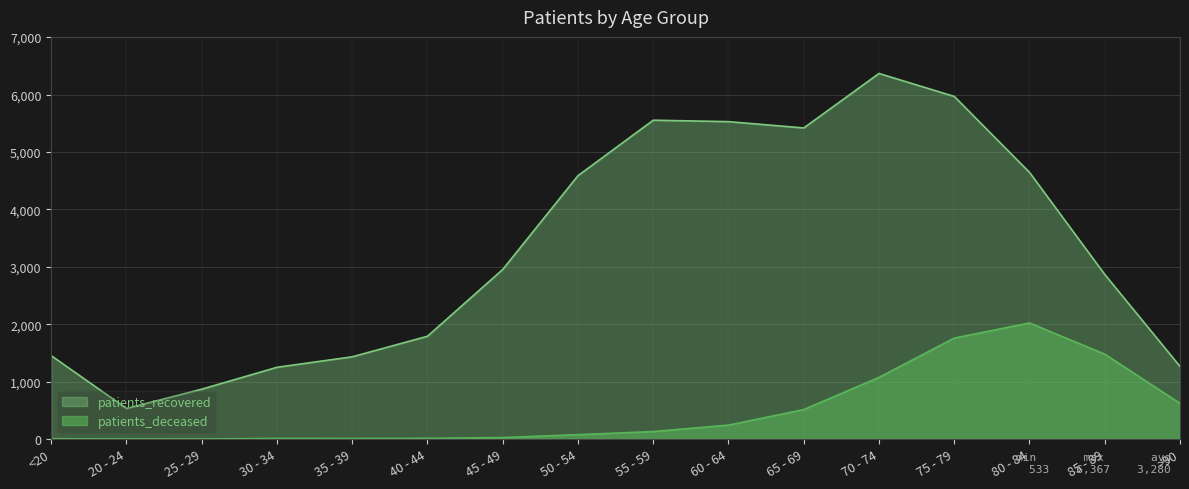

Reading left to right, list all the values displayed in this chart.

patients_deceased: 6	3	2	11	10	13	26	77	131	243	514	1074	1759	2022	1479	622
patients_recovered: 1453	533	869	1250	1433	1791	2954	4587	5553	5528	5418	6367	5967	4645	2867	1265